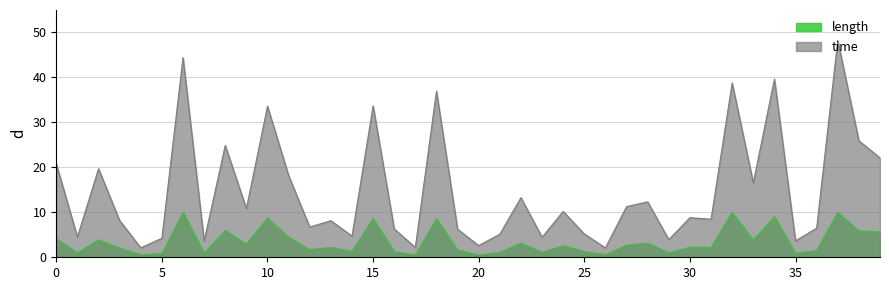

Read the length value at 20.

0.5